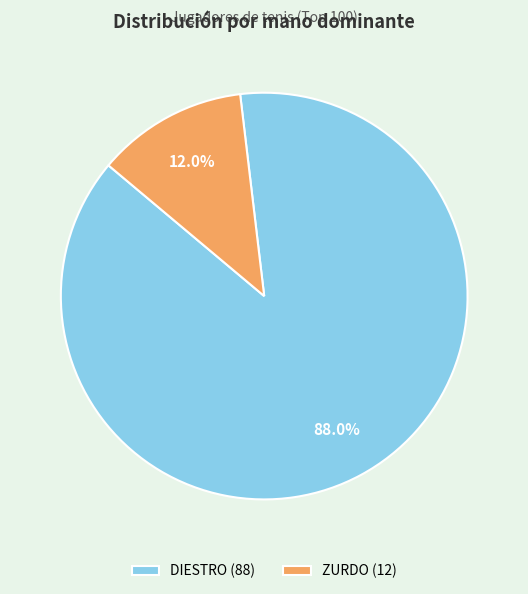

What is the ratio of the value at ZURDO to the value at DIESTRO?

0.1